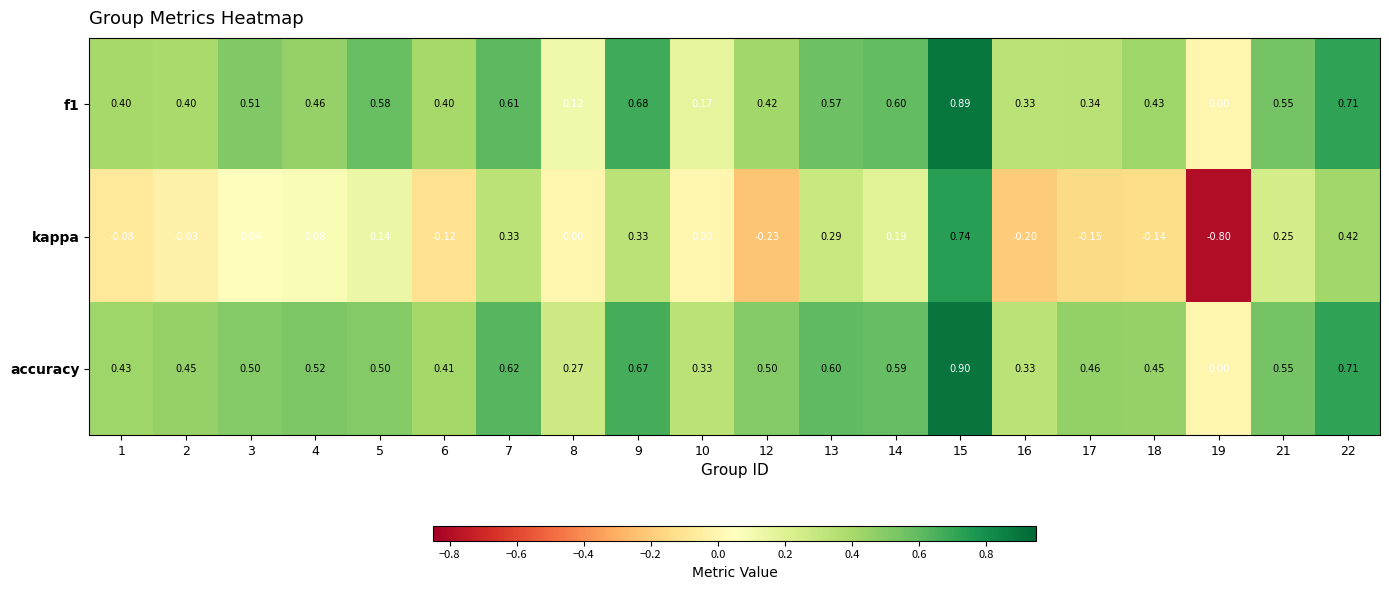

Which label corresponds to the smallest value in the chart?

19